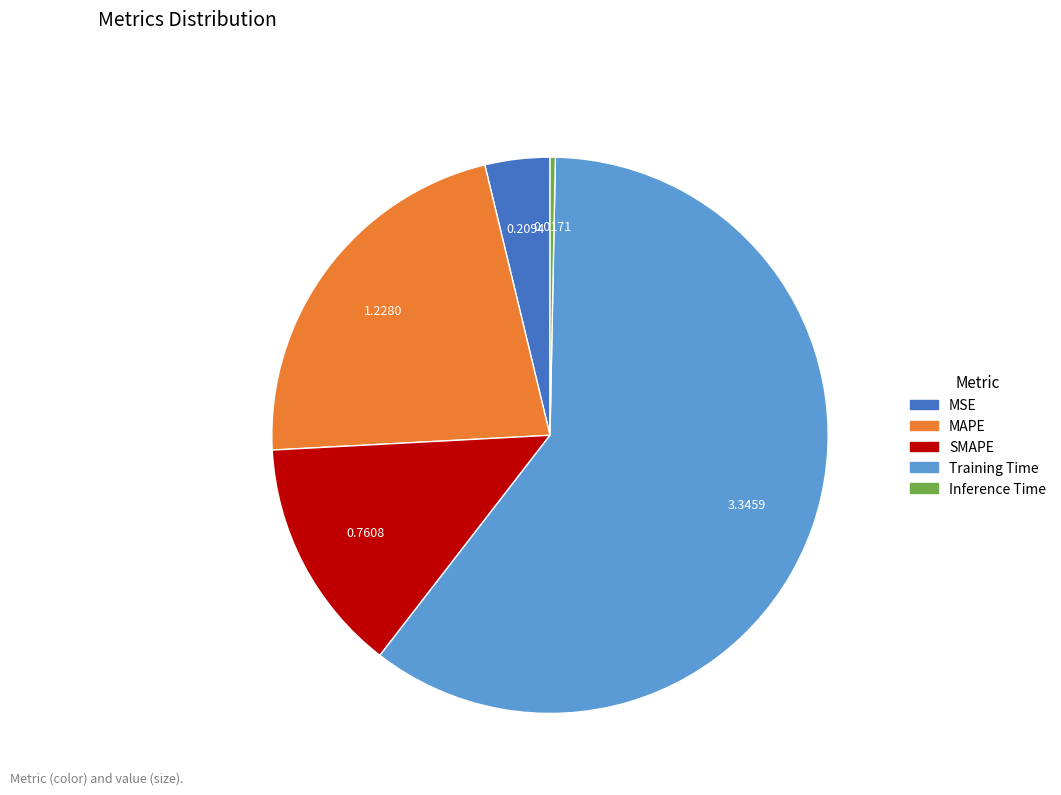

Is Training Time the majority of the pie?

Yes